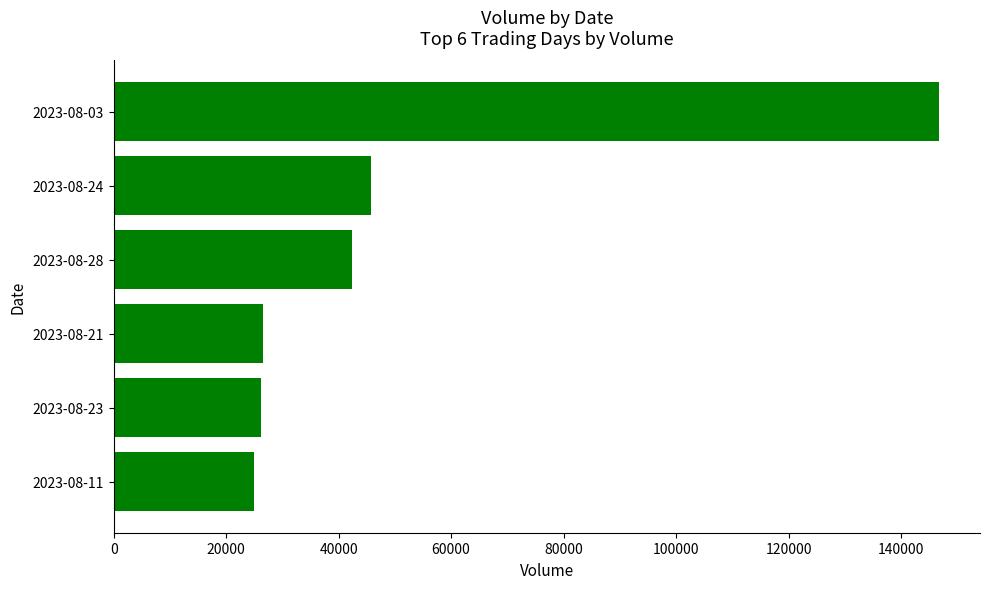

What is the difference between the maximum and minimum values?

121800